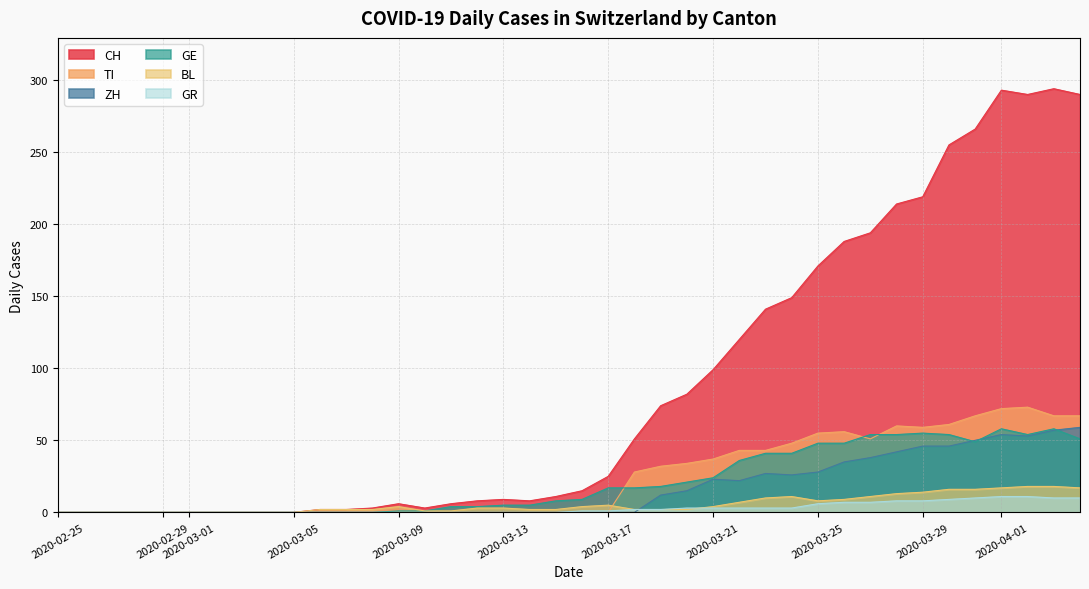

Rank the series by their maximum value, from highest to lowest.

CH, TI, ZH, GE, BL, GR